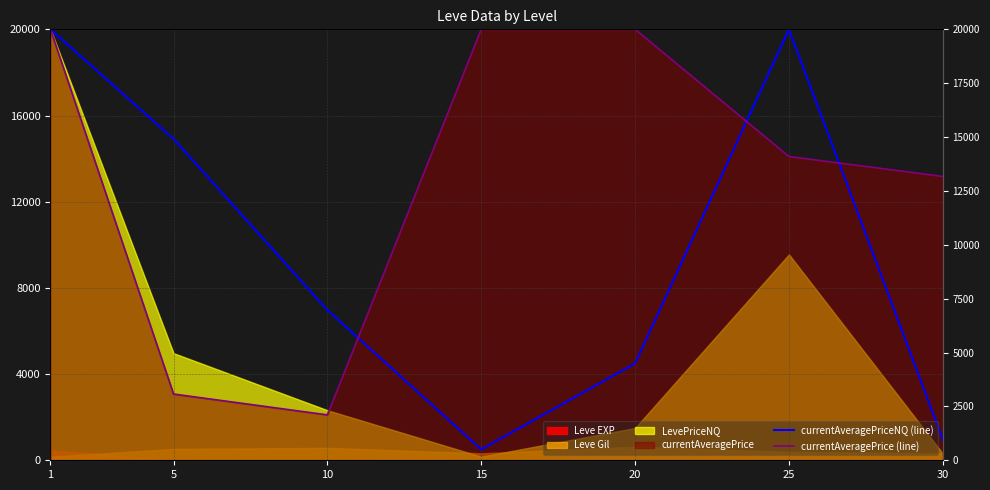

The currentAveragePriceNQ (line) series shows 19806.3 at 5. True or false?

False